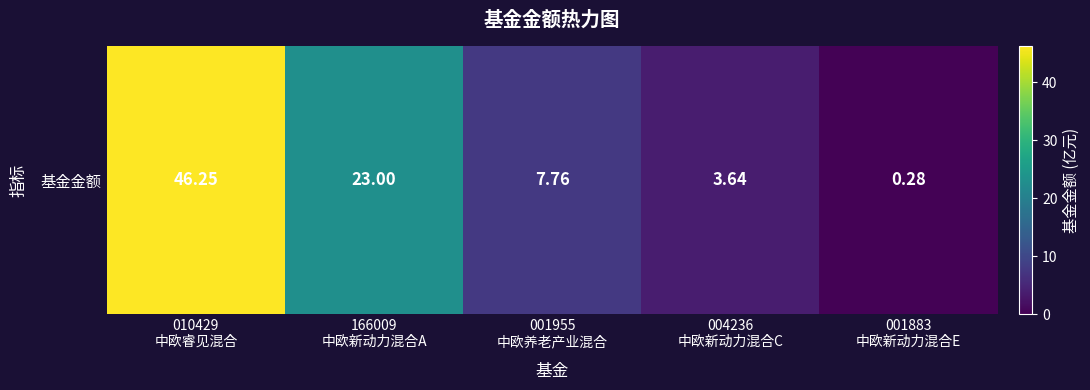

What is the average value?

16.2